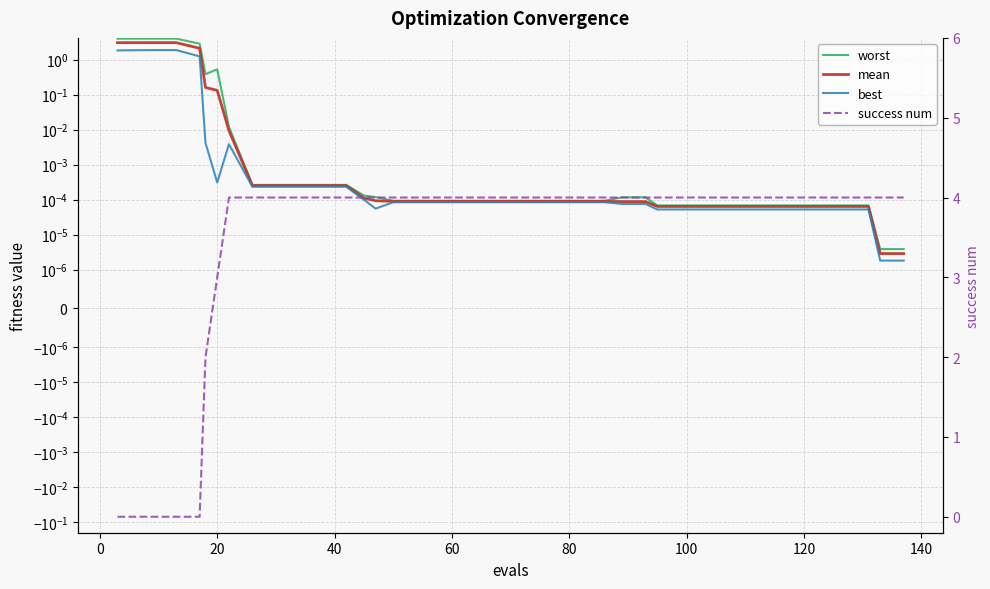

What is the average value of the best series?

0.3